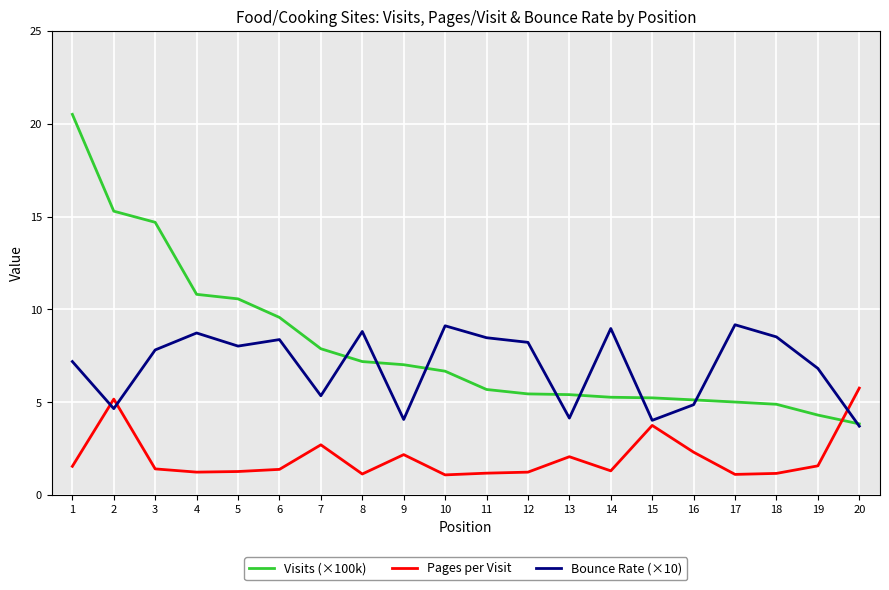

List the series in order of their peak value, highest first.

Visits (×100k), Bounce Rate (×10), Pages per Visit